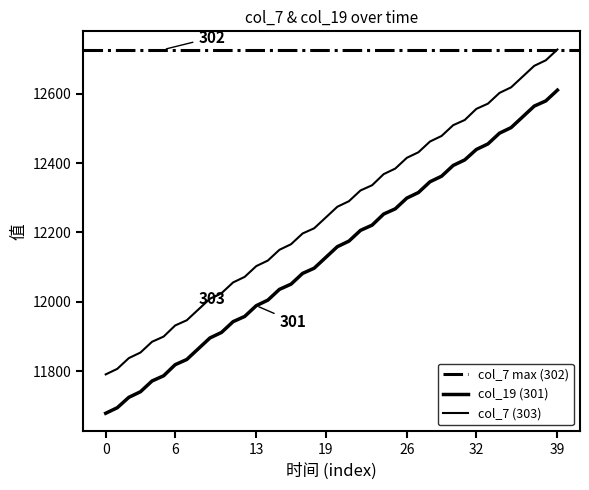

Reading right to left, what are all the values shown in this chart?

col_7: 12727	12696	12680	12649	12618	12602	12571	12556	12524	12509	12478	12462	12431	12415	12384	12368	12336	12321	12290	12274	12243	12212	12197	12166	12150	12119	12103	12072	12056	12025	12009	11978	11947	11932	11900	11885	11854	11838	11807	11791
col_19: 12610	12579	12564	12533	12502	12486	12455	12439	12409	12393	12362	12346	12315	12299	12268	12253	12221	12206	12175	12159	12128	12097	12082	12051	12036	12005	11989	11958	11943	11912	11896	11865	11834	11819	11787	11772	11741	11725	11695	11679